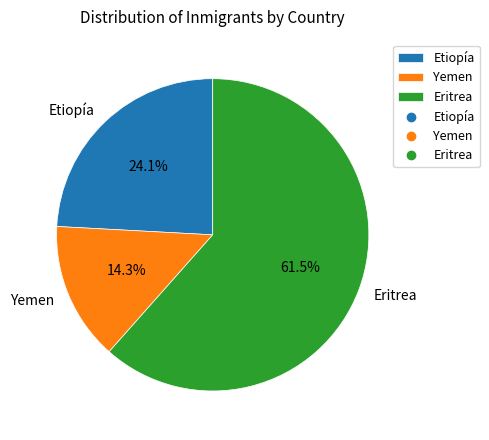

Which has a higher value, Yemen or Etiopía?

Etiopía